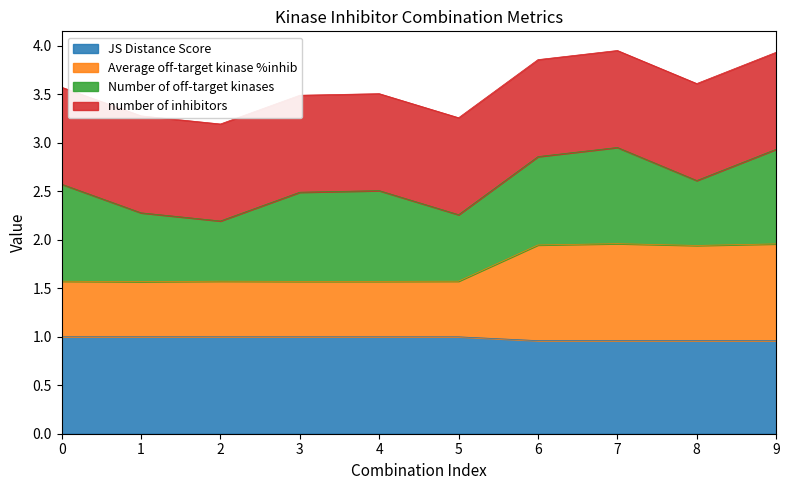

True or false: JS Distance Score and Average off-target kinase %inhib intersect in this chart.

False